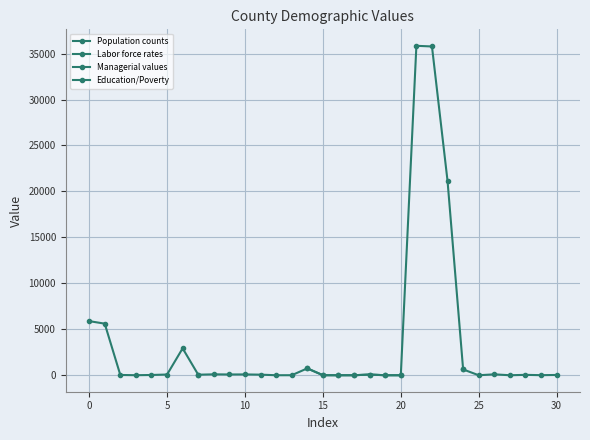

Between 2 and 8, which is larger?

8